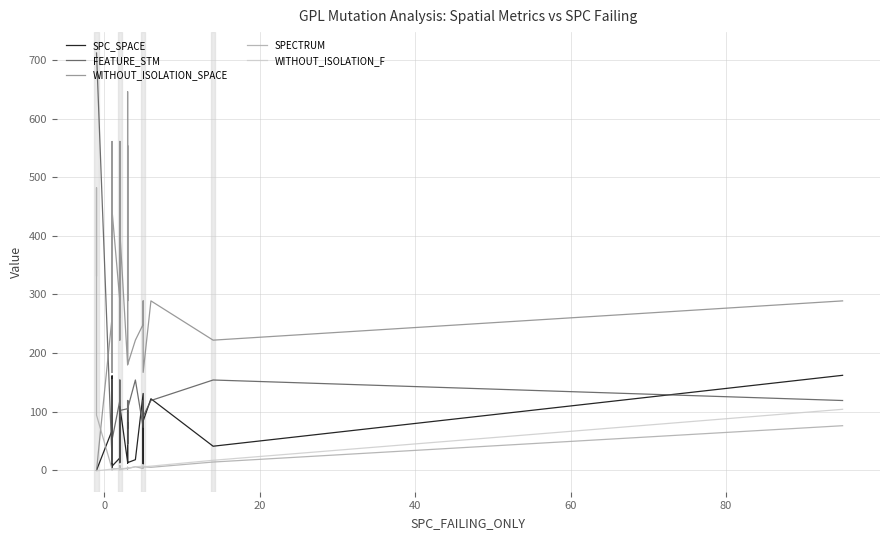

In SPC_SPACE, how many points are higher than both neighbors (excluding endpoints)?

13